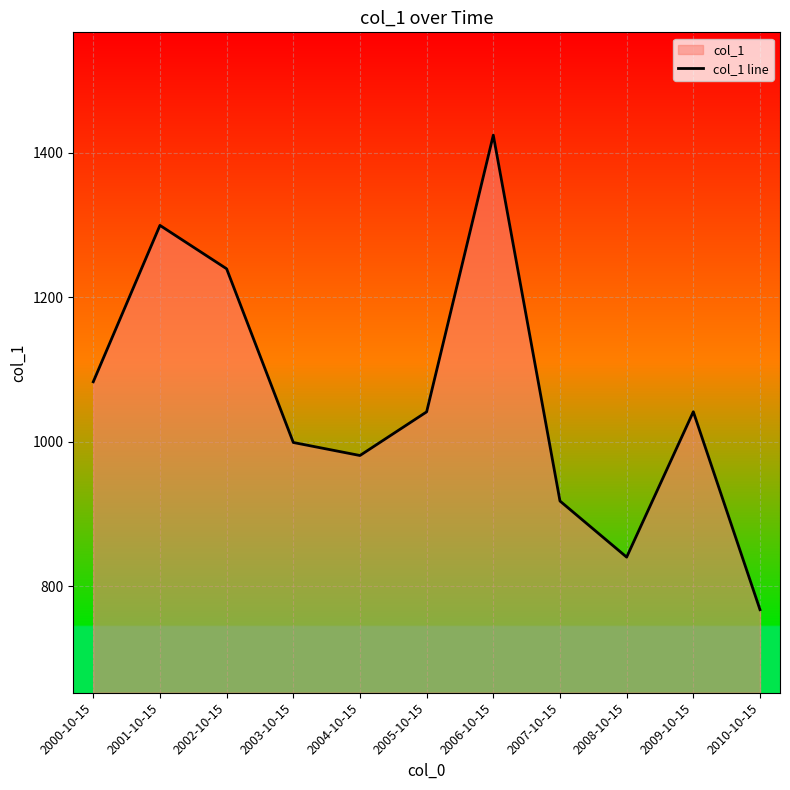

How many data points does each series have?

11